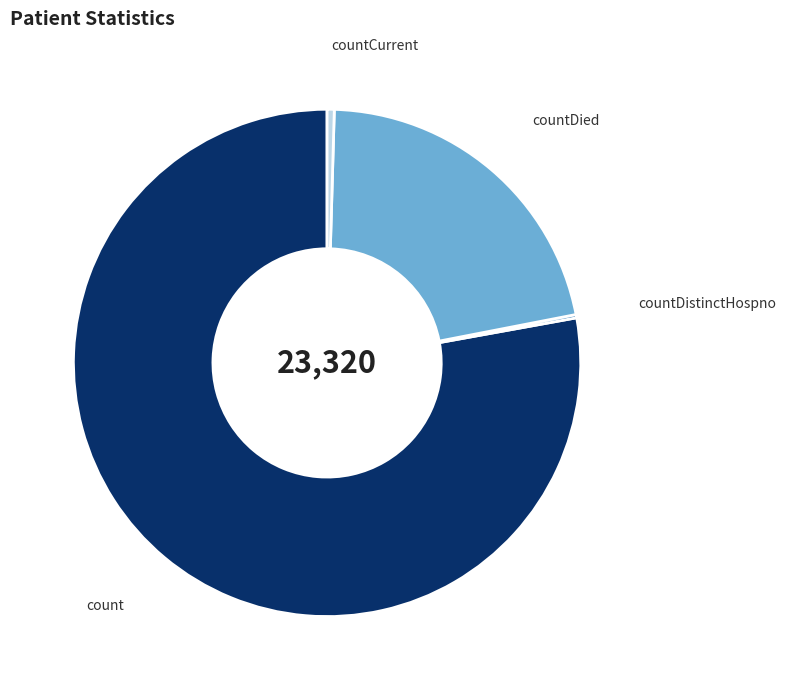

Is it true that count is 65% of the pie?

False